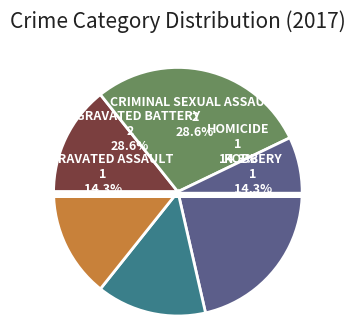

Does Aggravated Battery represent more than half of the total?

No